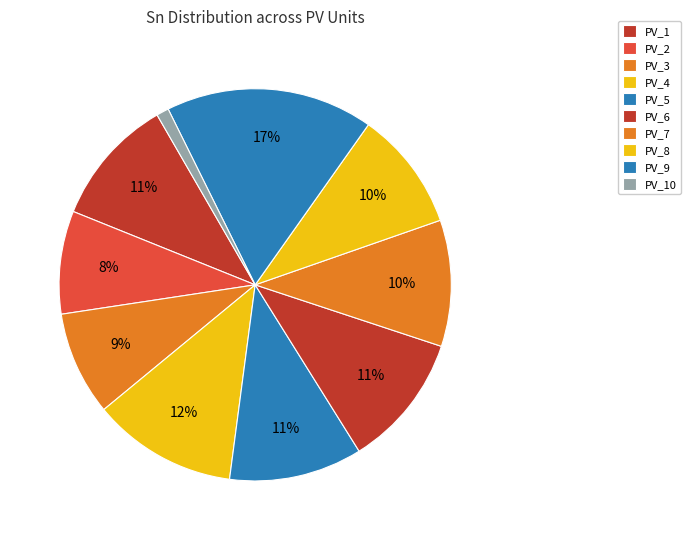

Count the number of slices in the pie.

10